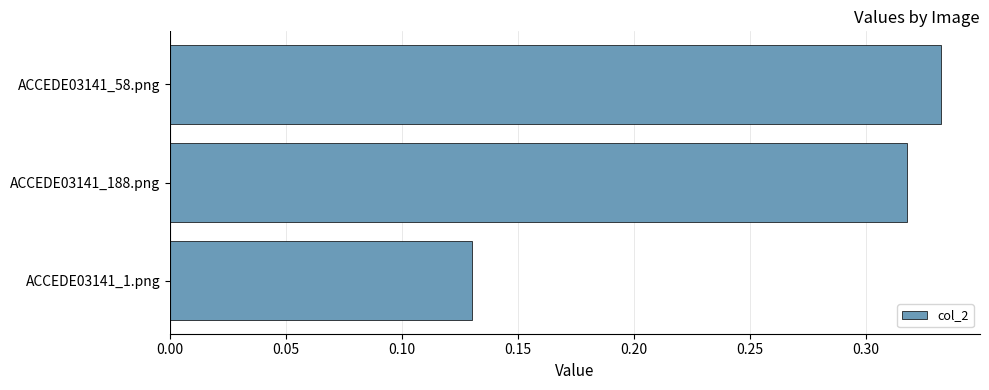

Which label corresponds to the largest value in the chart?

ACCEDE03141_58.png